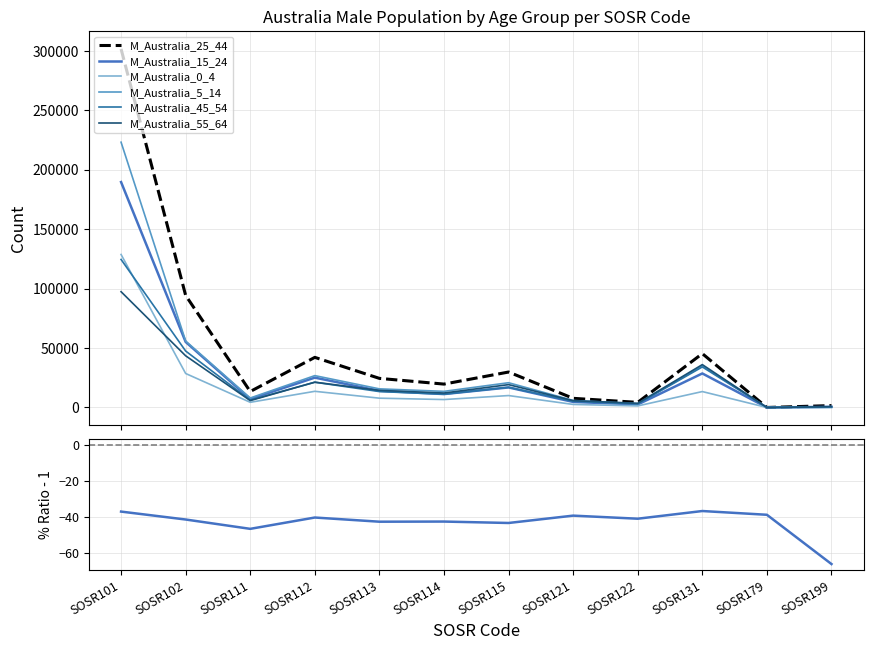

True or false: M_Australia_5_14 has a value of 46132 at SOSR112.

False